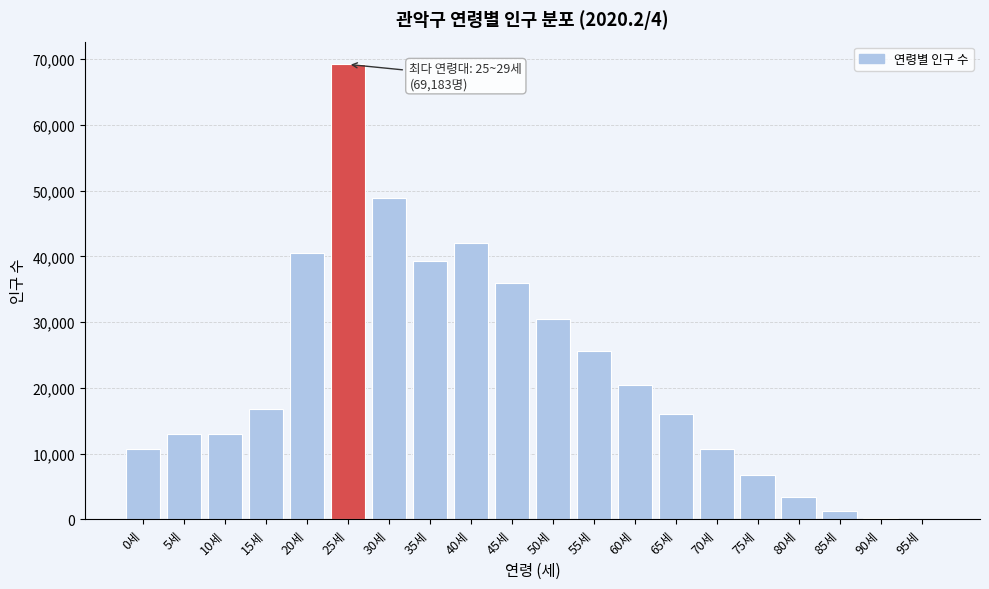

Where is the data nearest to the value 34612?

45세